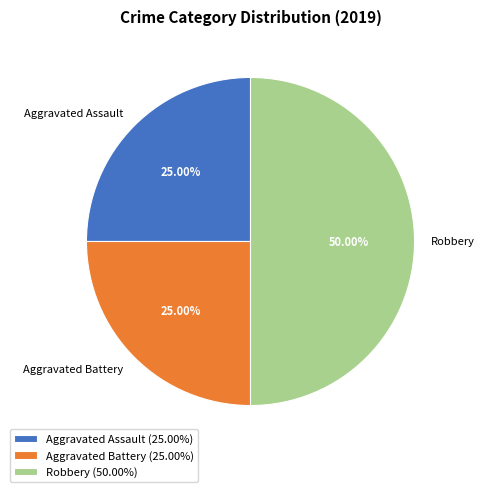

True or false: Aggravated Battery accounts for 32% of the total.

False